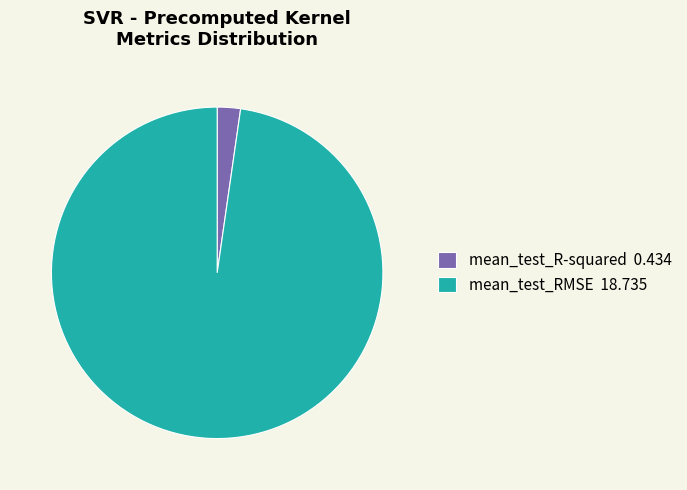

Does mean_test_R-squared account for over 50% of the chart?

No